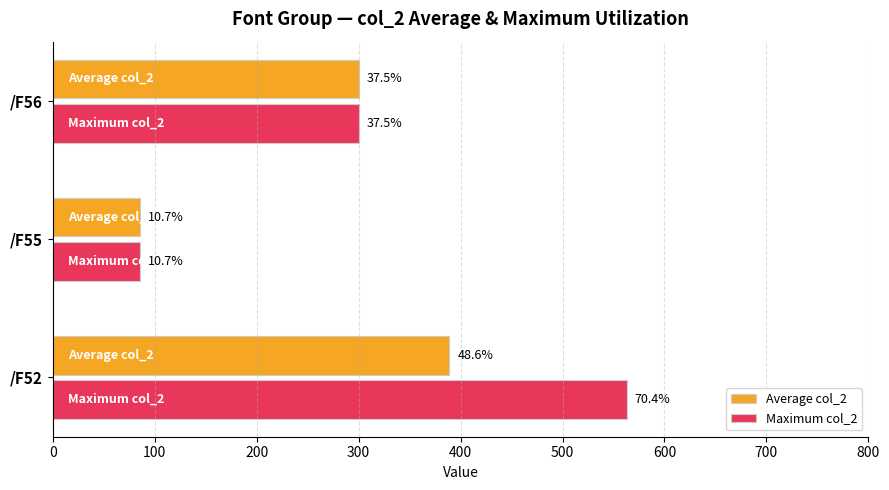

Reading left to right, list all the values displayed in this chart.

Average col_2: 389.0	85.4	300.0
Maximum col_2: 563.0	85.4	300.0